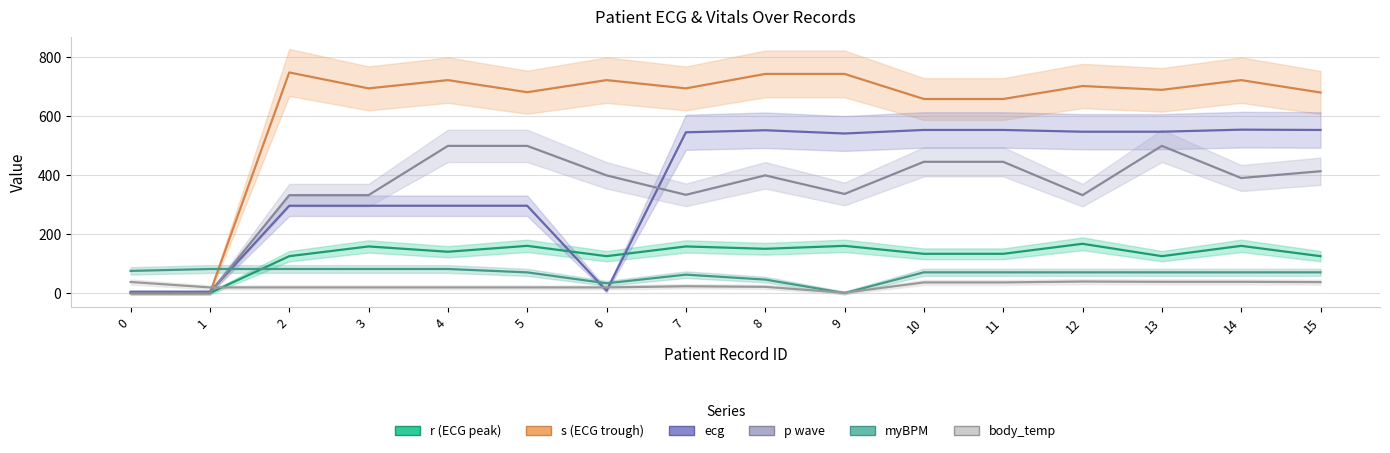

Reading left to right, transcribe all the data shown in this chart.

r (ECG peak): 0=0.0	1=0.0	2=125.0	3=158.0	4=140.0	5=160.0	6=125.0	7=158.0	8=150.0	9=160.0	10=133.0	11=133.0	12=167.0	13=125.0	14=160.0	15=125.0
s (ECG trough): 0=0.0	1=0.0	2=748.0	3=694.0	4=722.0	5=681.0	6=722.0	7=694.0	8=743.0	9=743.0	10=658.0	11=658.0	12=702.0	13=689.0	14=722.0	15=680.0
ecg: 0=4.0	1=4.0	2=296.0	3=296.0	4=296.0	5=296.0	6=8.0	7=545.0	8=552.0	9=541.0	10=553.0	11=553.0	12=547.0	13=547.0	14=554.0	15=553.0
p wave: 0=0.0	1=0.0	2=332.0	3=332.0	4=499.0	5=499.0	6=399.0	7=333.0	8=399.0	9=336.0	10=445.0	11=445.0	12=332.0	13=499.0	14=390.0	15=413.0
myBPM: 0=75.0	1=81.5	2=81.5	3=81.5	4=81.5	5=70.1	6=33.0	7=62.3	8=45.6	9=0.0	10=70.2	11=70.2	12=70.2	13=70.2	14=70.2	15=70.2
body_temp: 0=37.5	1=19.0	2=19.0	3=19.0	4=19.0	5=19.0	6=19.0	7=23.0	8=21.0	9=1.0	10=36.0	11=36.0	12=39.0	13=38.0	14=38.0	15=37.0